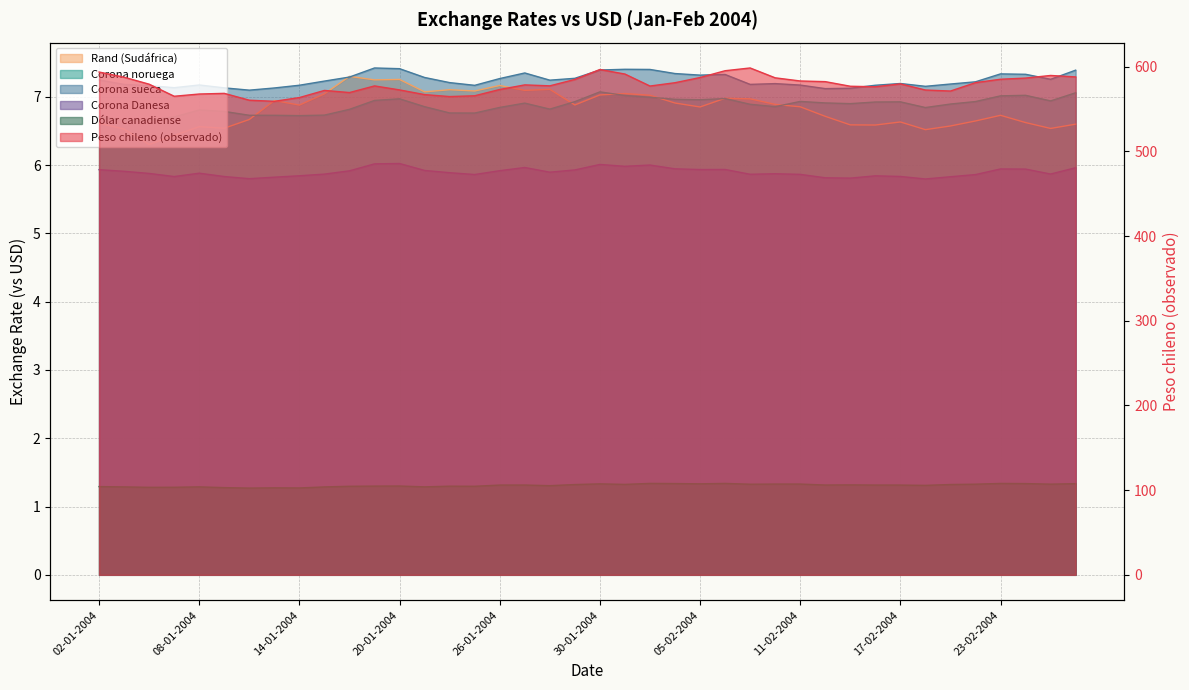

Between 19-02-2004 and 26-02-2004, which series saw the biggest shift?

Peso chileno (observado)